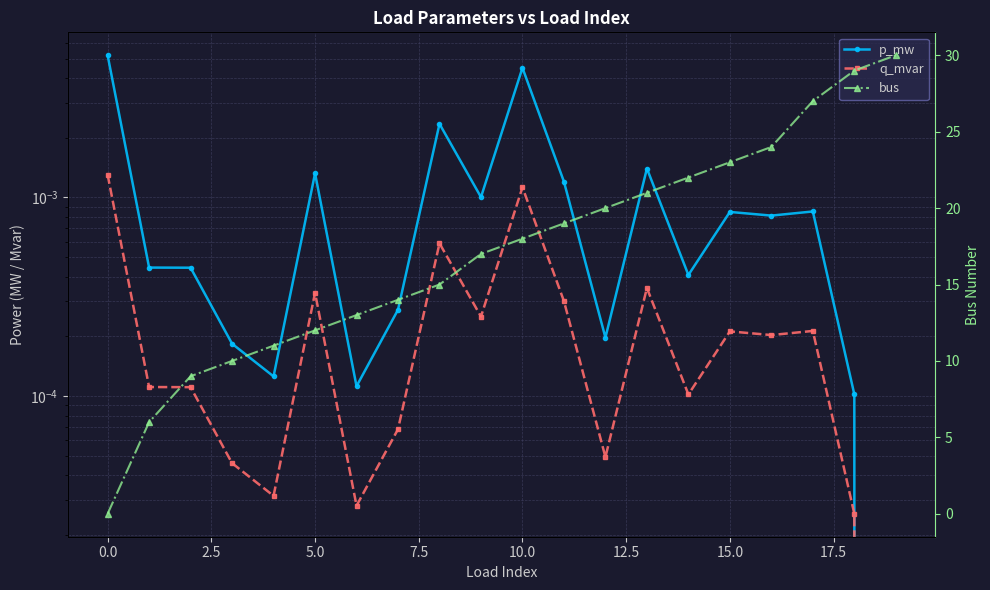

List the series in order of their peak value, lowest first.

q_mvar, p_mw, bus